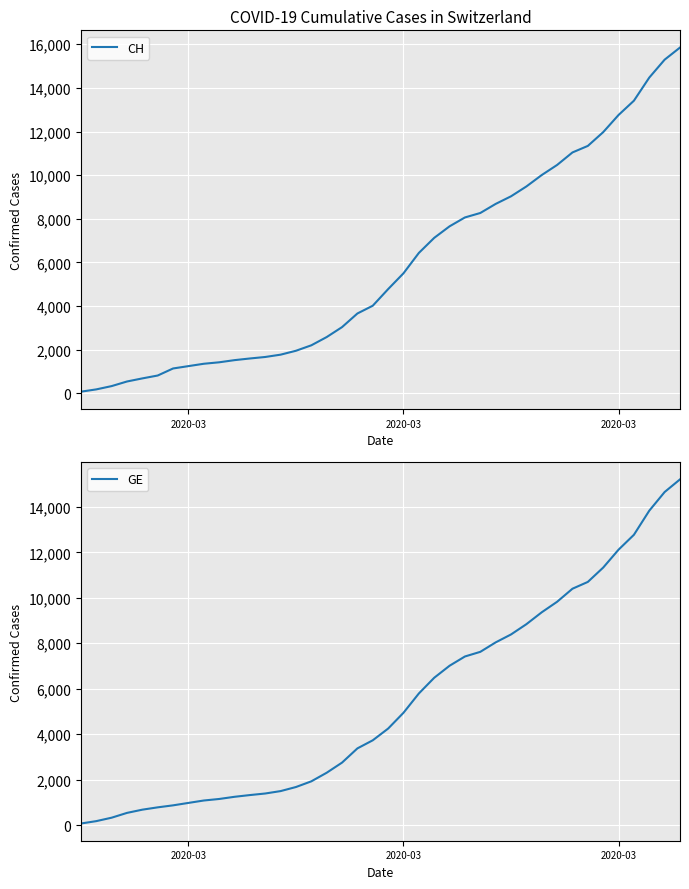

True or false: GE and CH cross at least once.

False